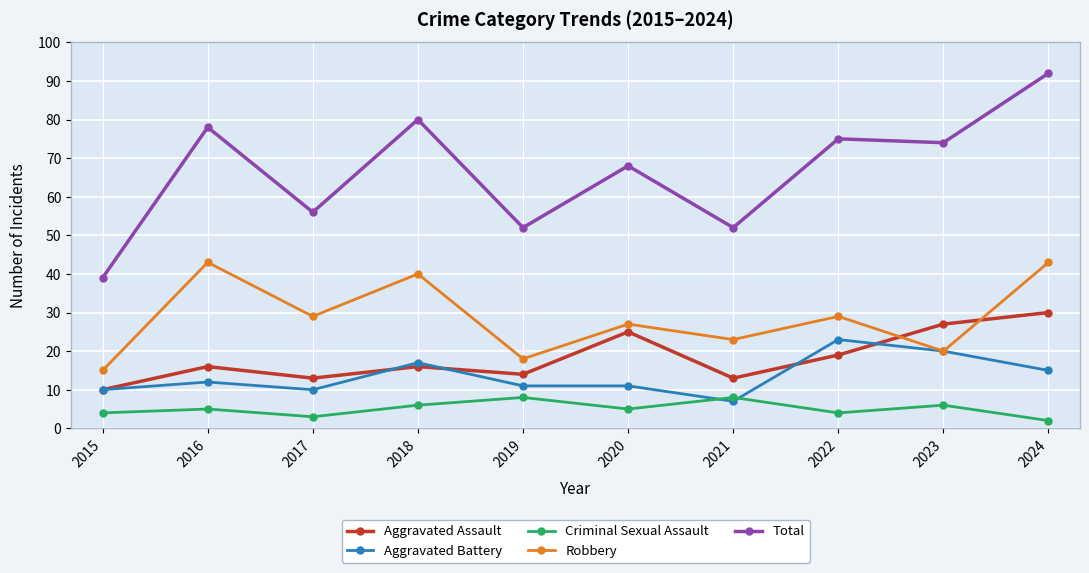

Reading left to right, what are all the values shown in this chart?

Aggravated Assault: 10	16	13	16	14	25	13	19	27	30
Aggravated Battery: 10	12	10	17	11	11	7	23	20	15
Criminal Sexual Assault: 4	5	3	6	8	5	8	4	6	2
Robbery: 15	43	29	40	18	27	23	29	20	43
Total: 39	78	56	80	52	68	52	75	74	92